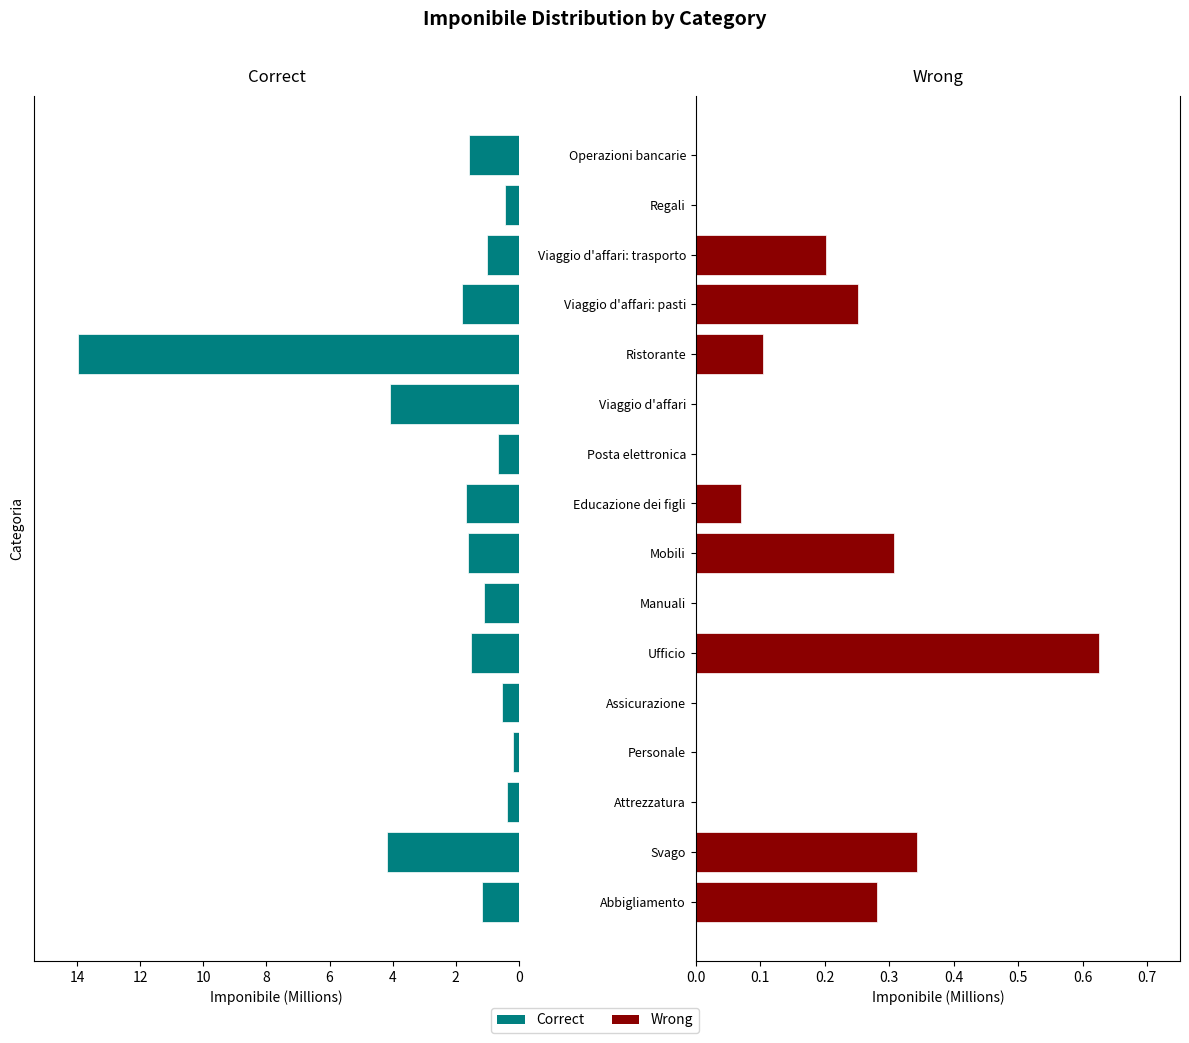

The value of Wrong at Svago is 0.3. True or false?

True